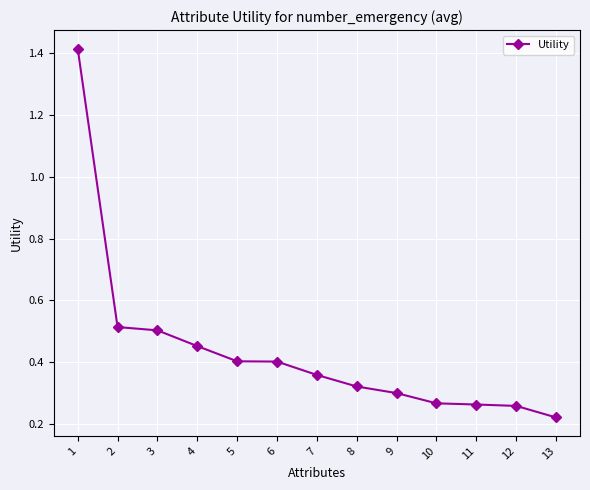

The value at 8 is 0.3. True or false?

True